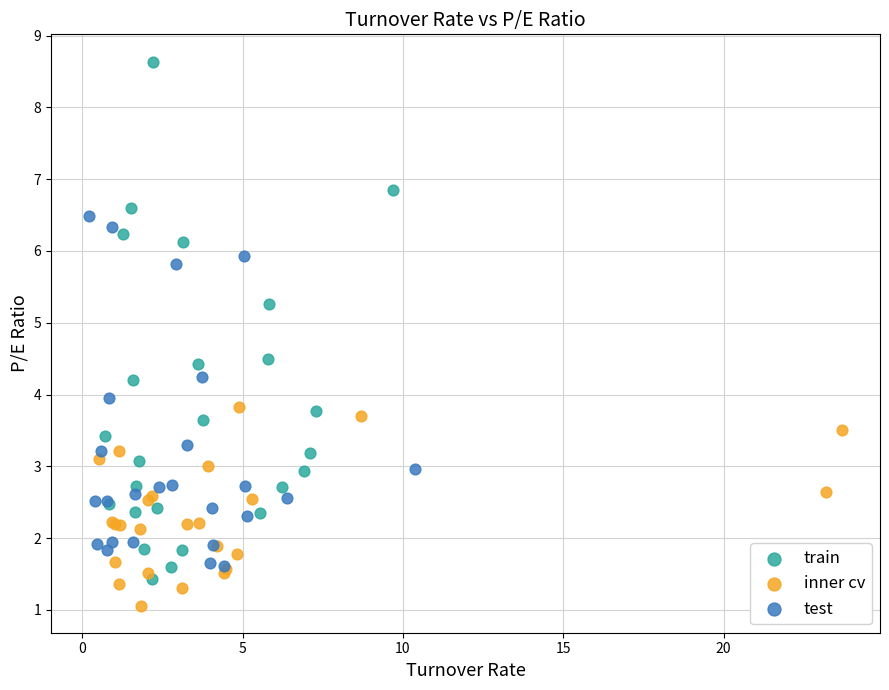

Which series reaches the maximum Y coordinate?

train